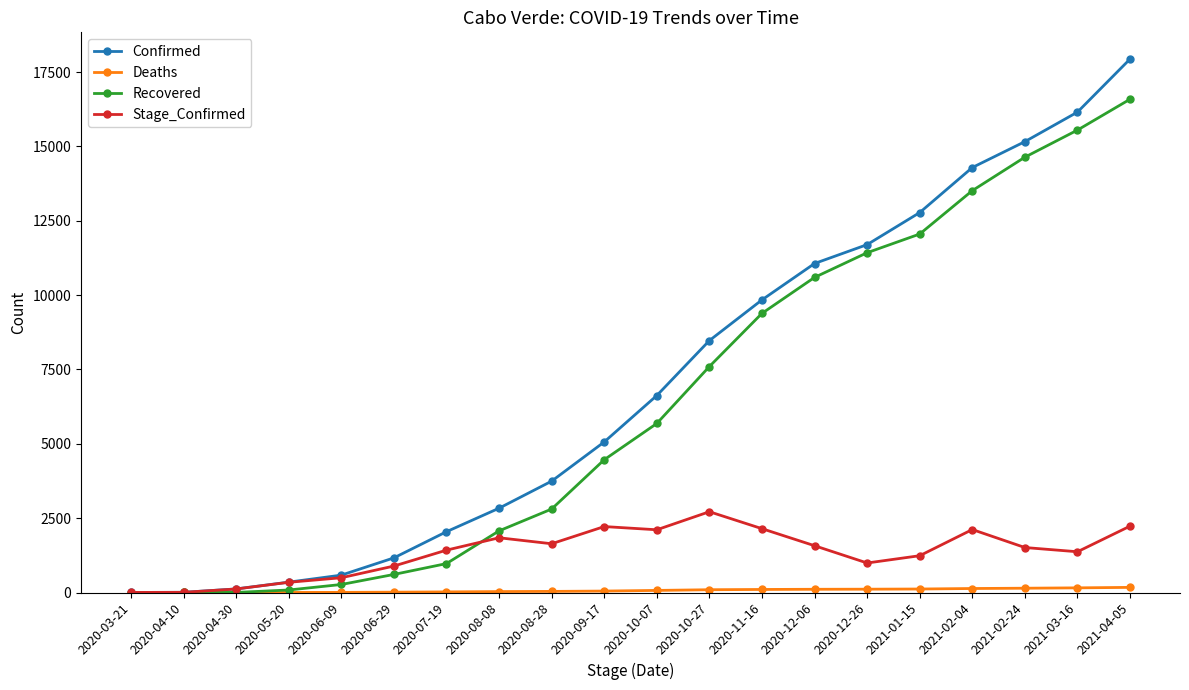

What is the label of the 19th point from the right?

2020-04-10